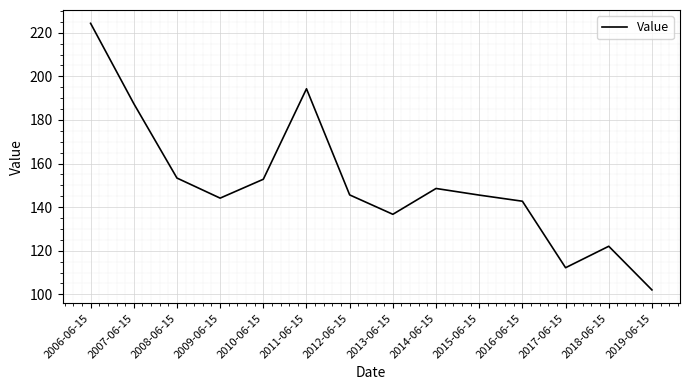

What position from the left is 2009-06-15?

4